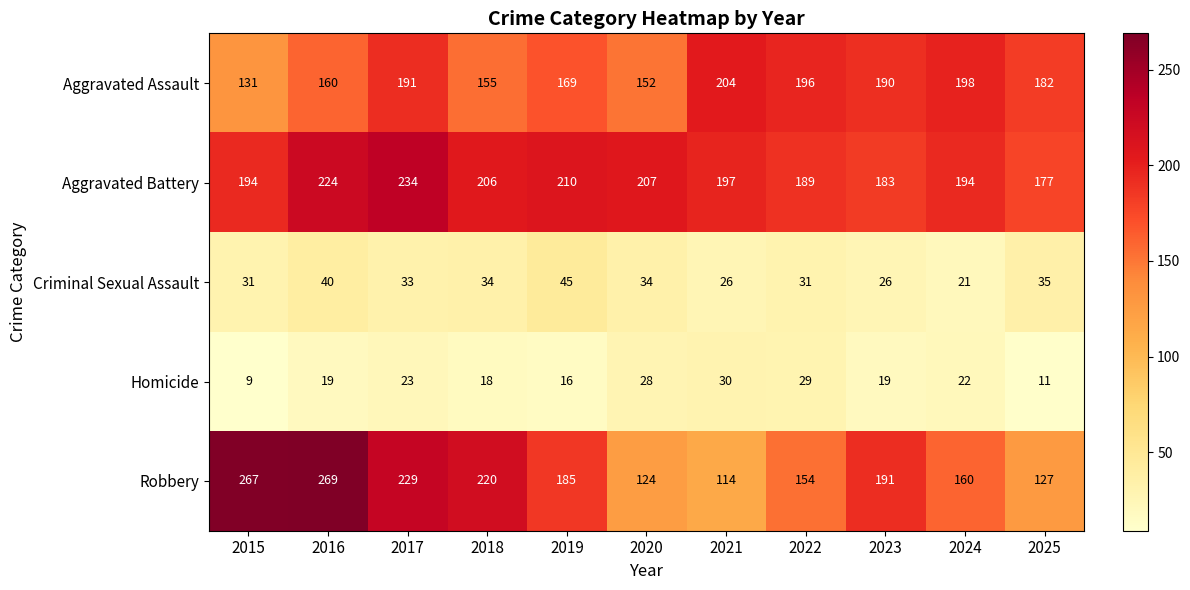

Between 2020 and 2024, which series saw the biggest shift?

Aggravated Assault